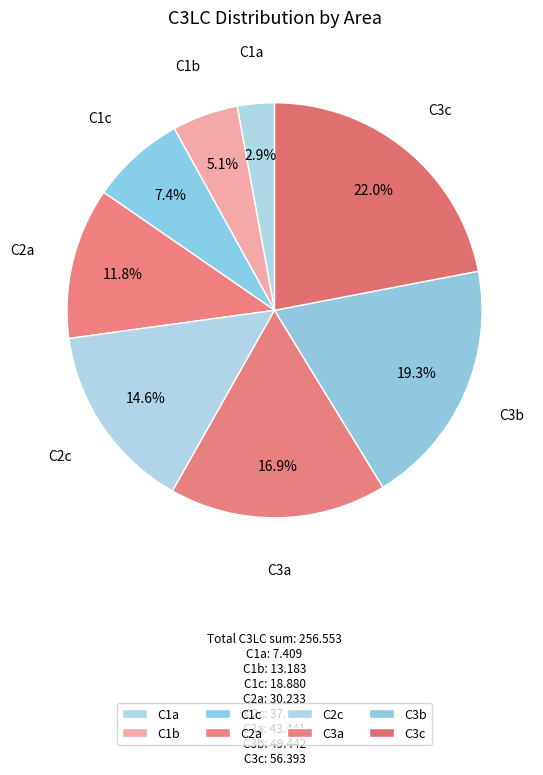

True or false: C2c accounts for 15% of the total.

True